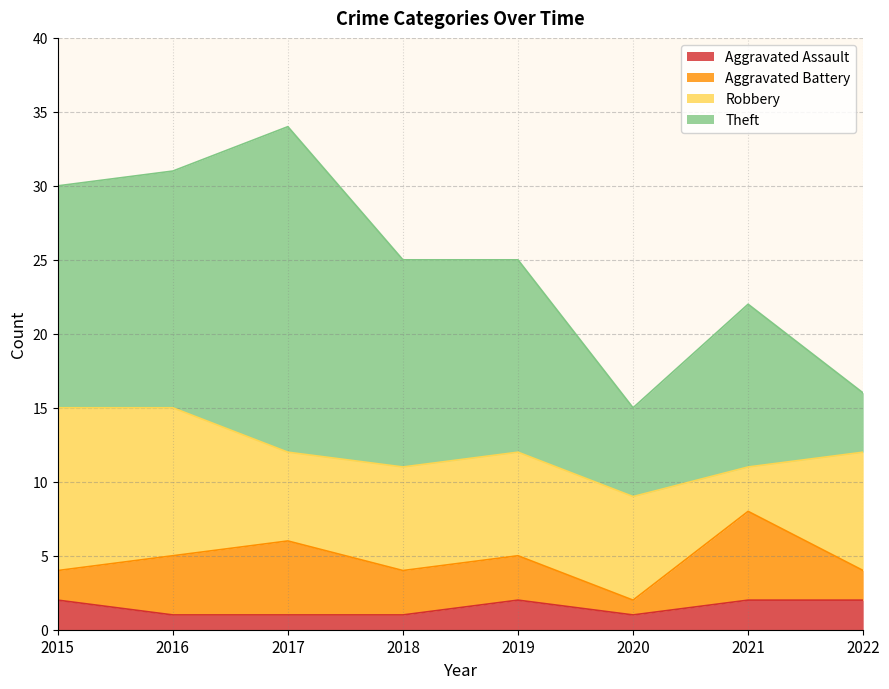

Rank the series at 2017 from highest to lowest value.

Theft, Robbery, Aggravated Battery, Aggravated Assault